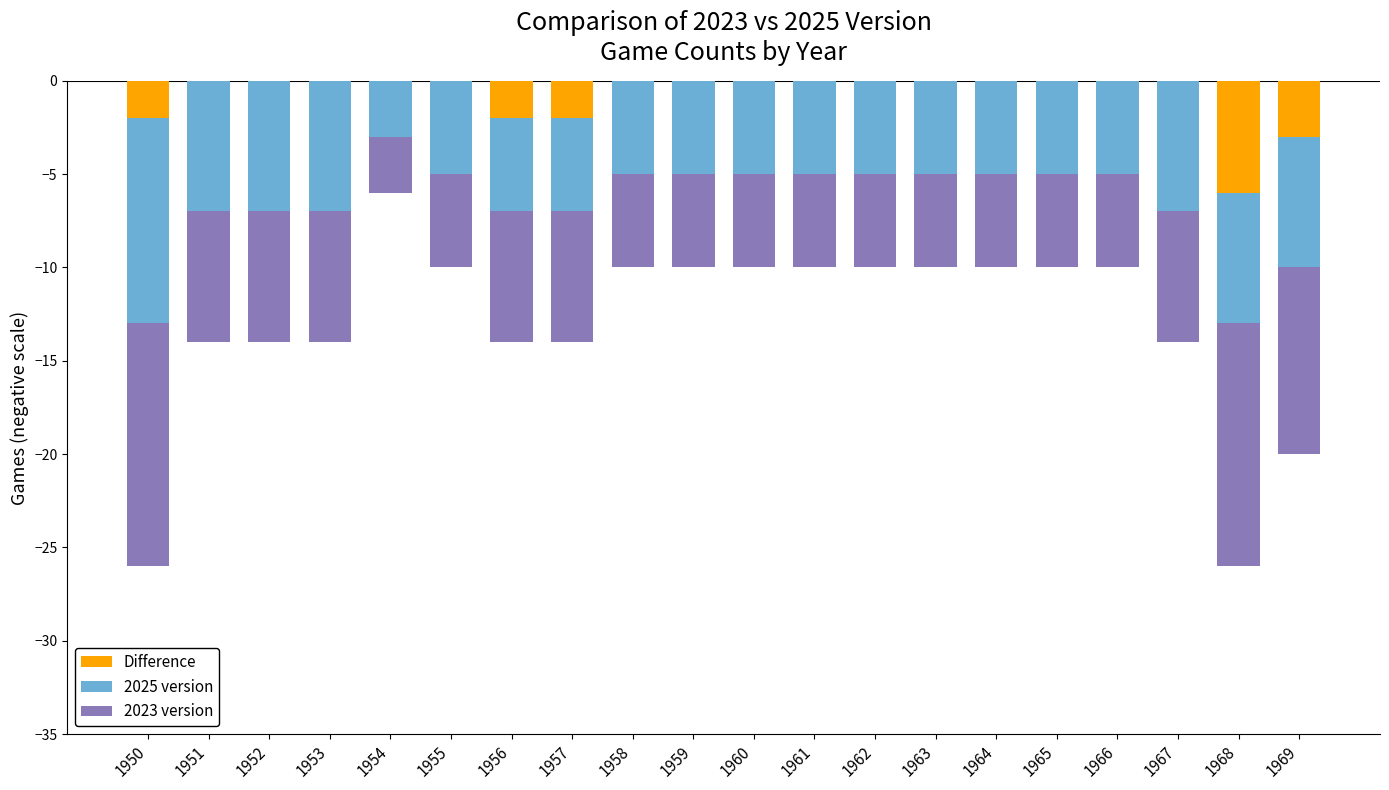

How many groups of bars are there?

20